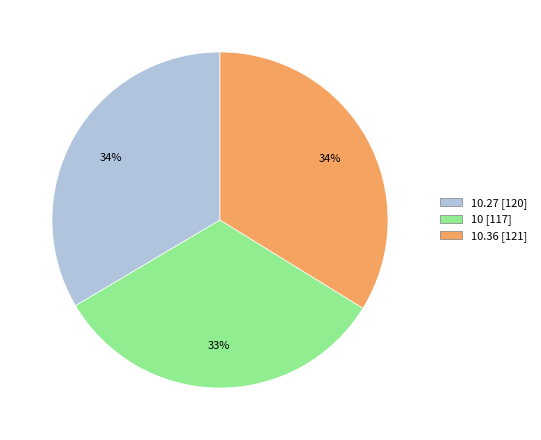

To the nearest percent, what is the difference between the largest and smallest slice percentages?

1%